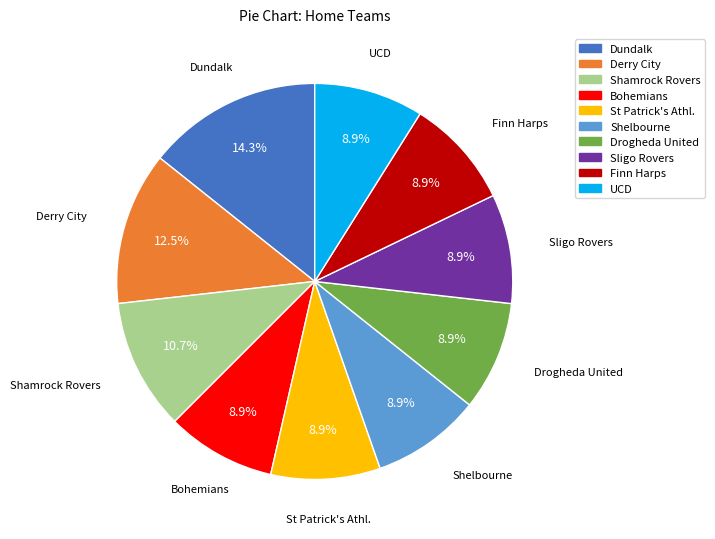

What is the largest slice in the pie chart?

Dundalk